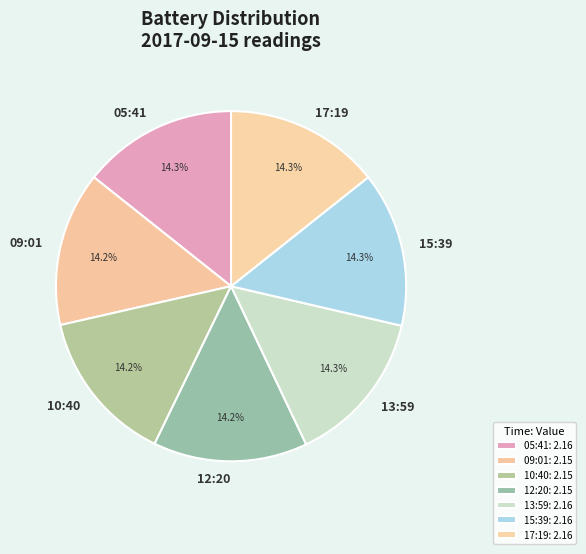

To the nearest percent, what percentage of the pie is 12:20?

14%